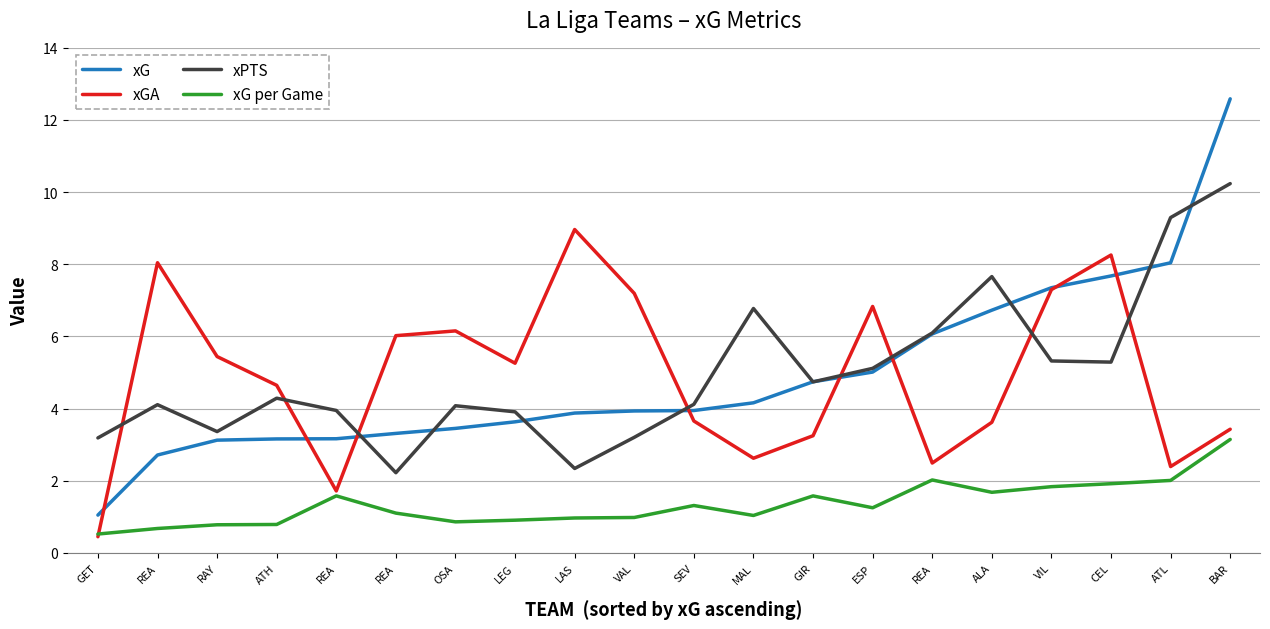

True or false: xG has more than 2 interior local peaks.

False